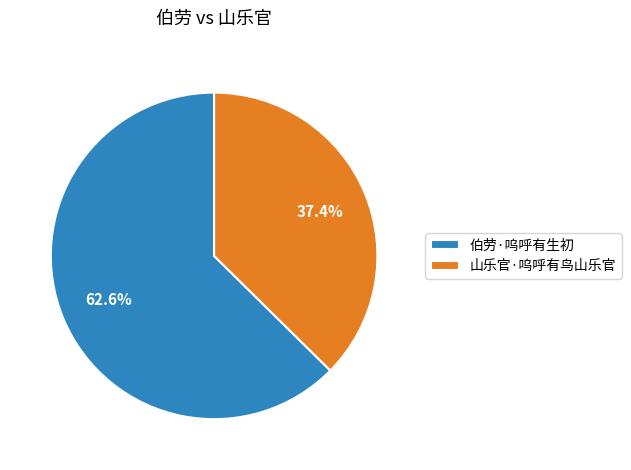

Which slice is the smallest?

山乐官·呜呼有鸟山乐官